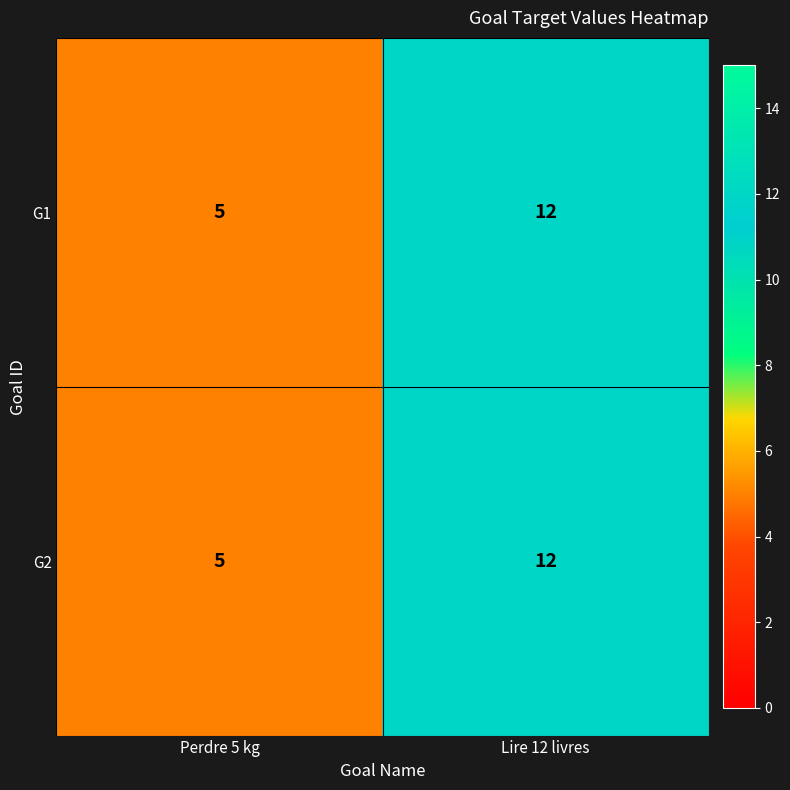

At which category does the chart reach its minimum across all series?

Perdre 5 kg